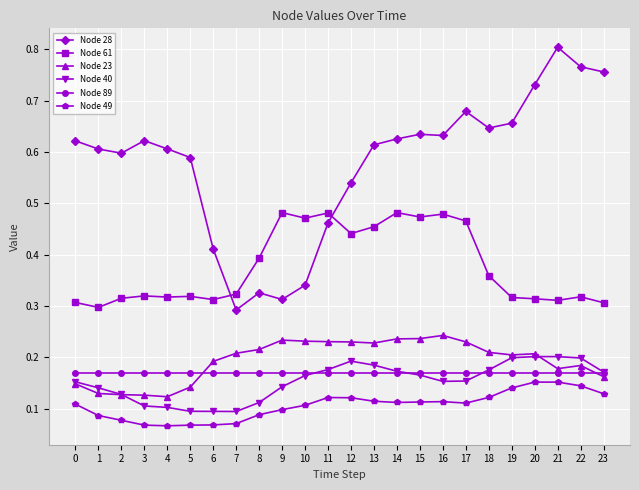

How many Node 61 values are between 0 and 1?

24